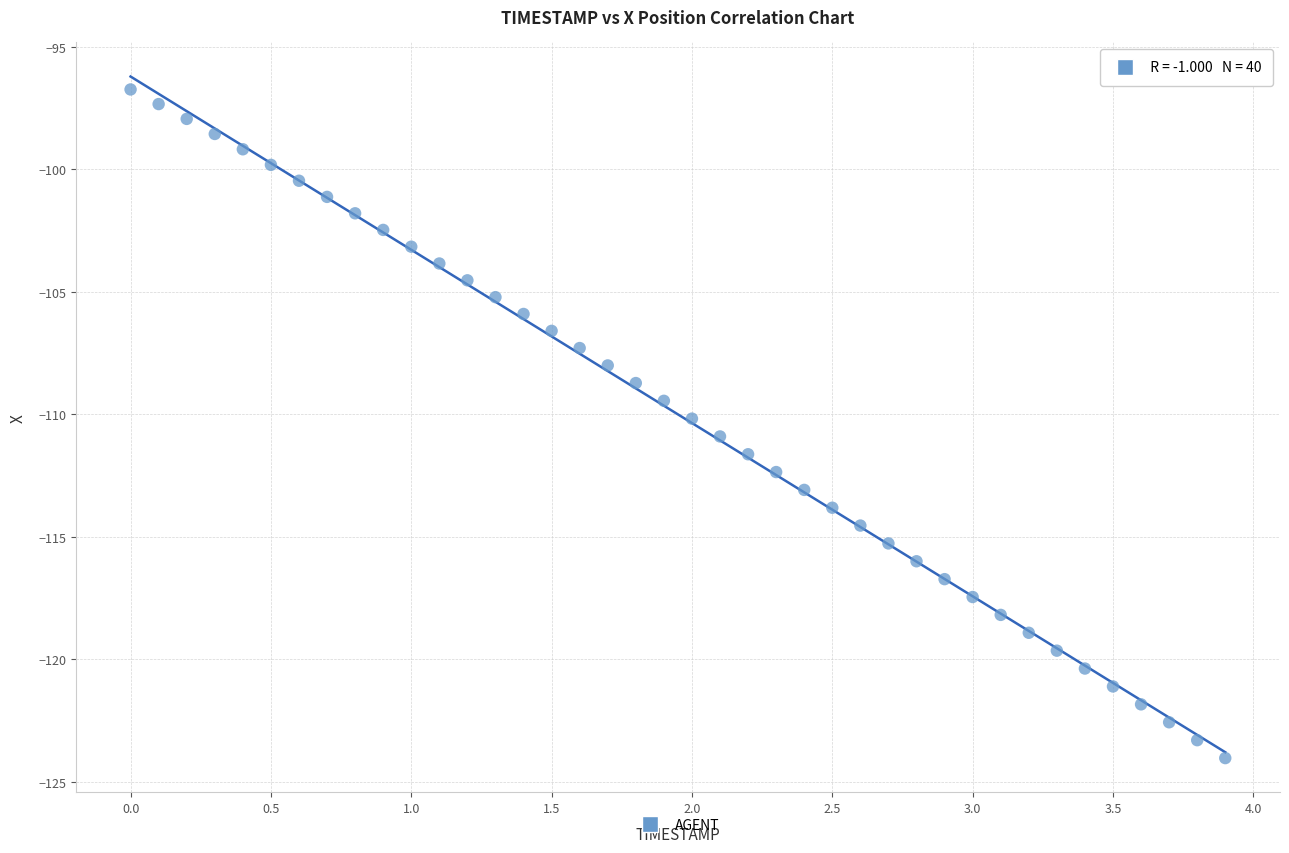

What is the range of Y values (max minus min)?

27.3